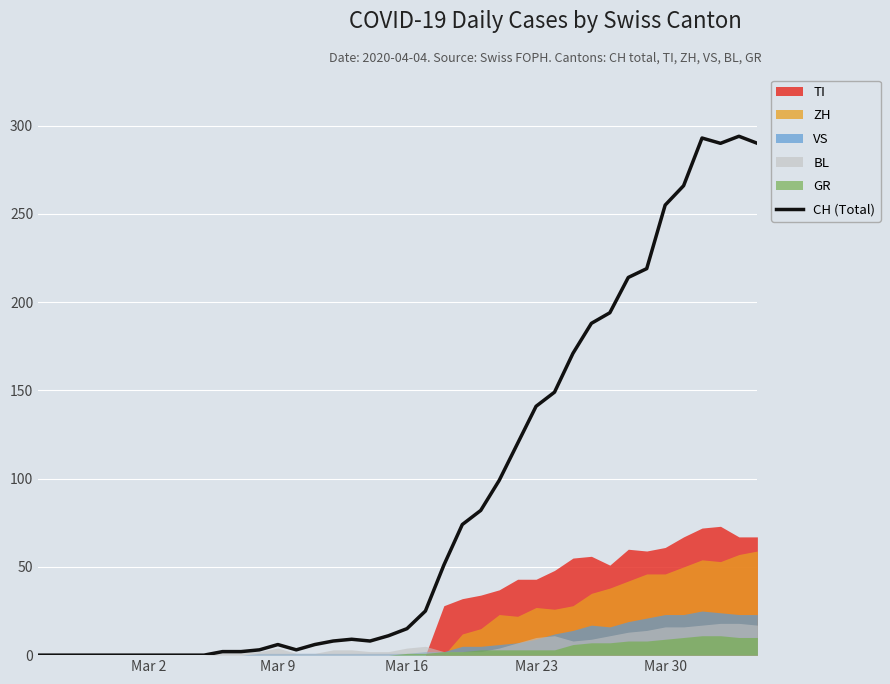

True or false: the data has more than 2 interior local peaks.

True